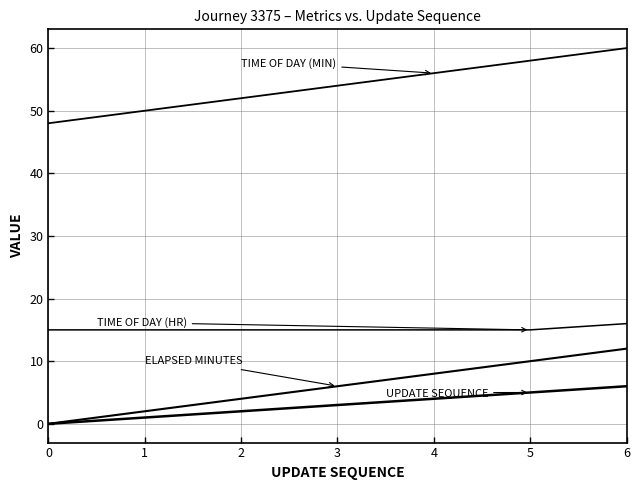

Does the chart display data point markers on the line(s)?

No